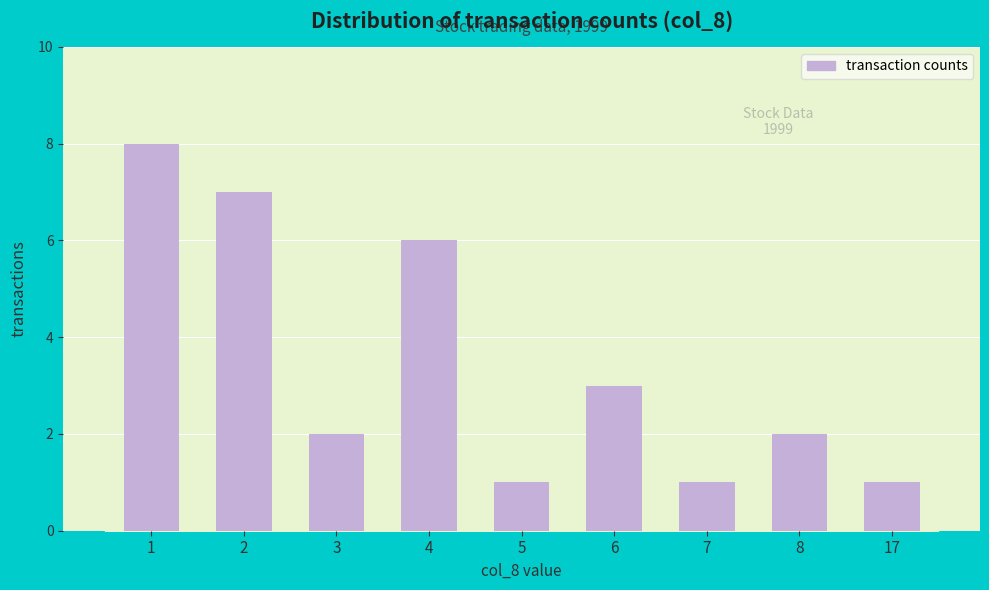

Reading right to left, what are all the values shown in this chart?

1	2	1	3	1	6	2	7	8